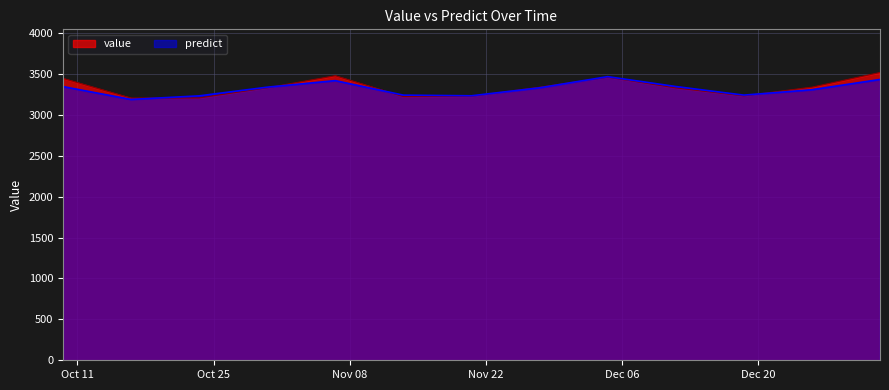

Which series has the widest spread of values?

value